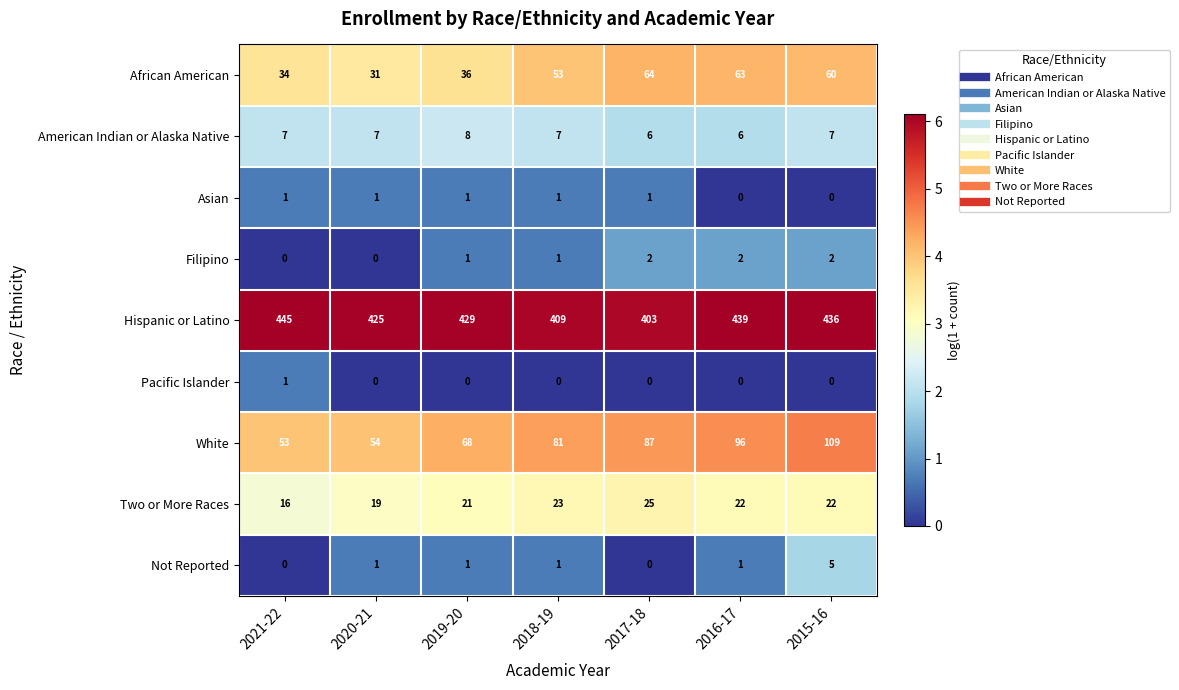

Which series has the largest range (max minus min)?

White